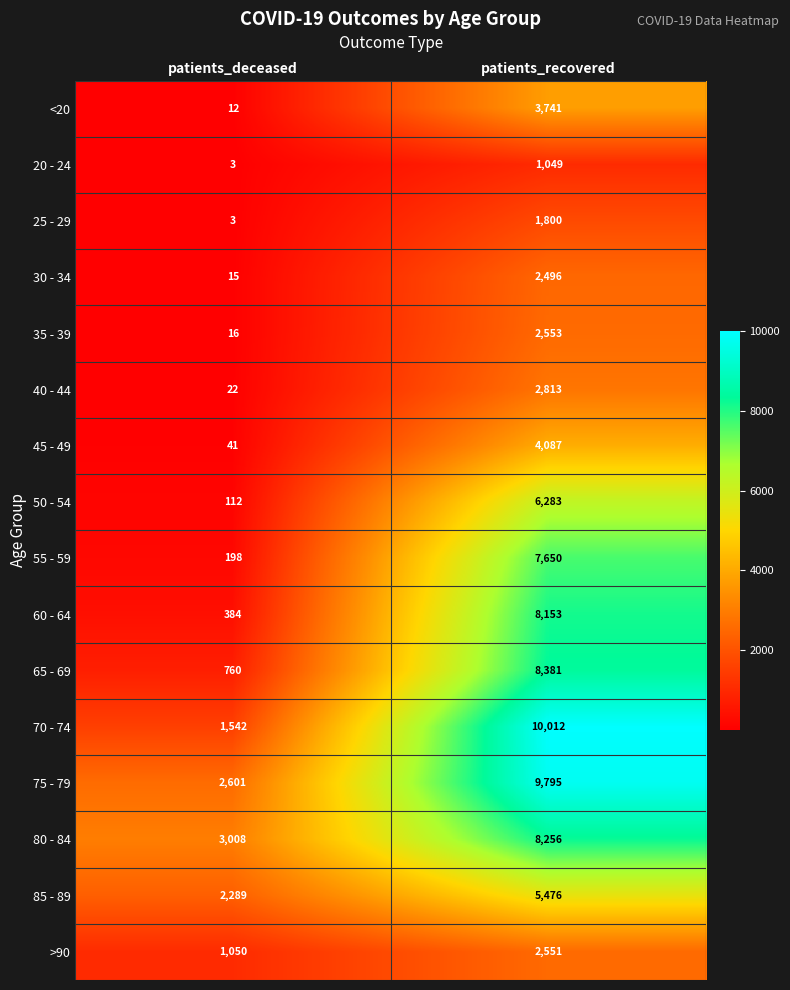

Which category has the lowest value across all series?

patients_deceased